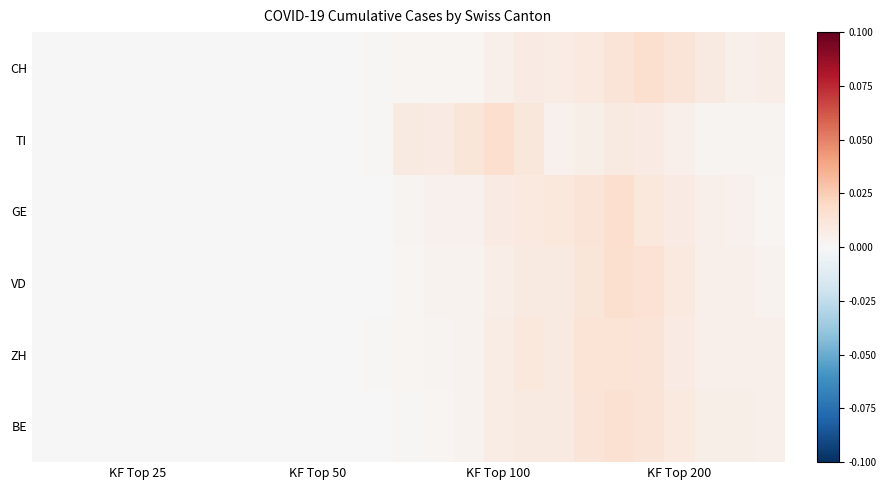

Count the number of categories in the chart.

25